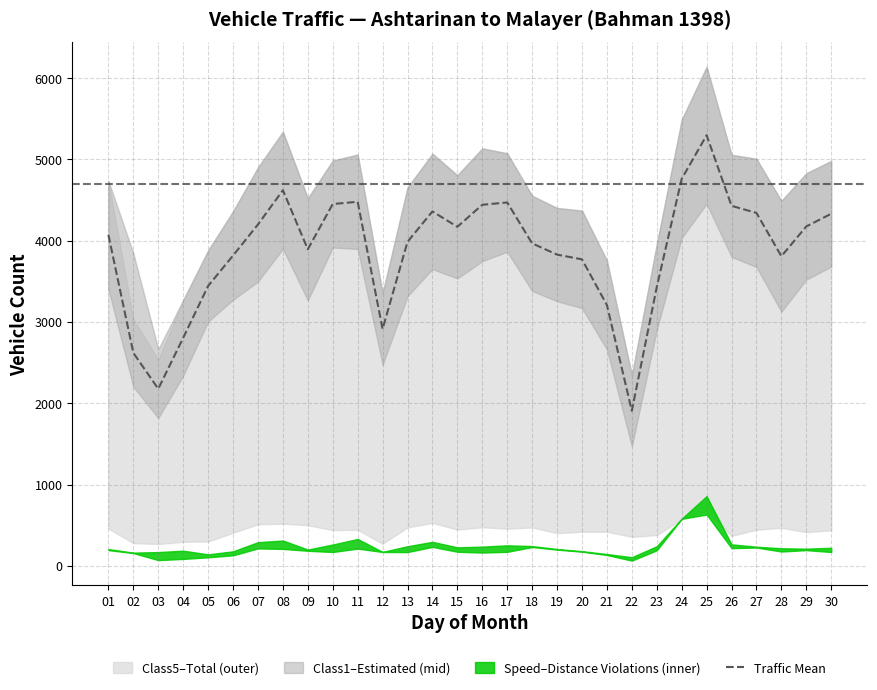

What is the sum of the values at 28 and 13?

7794.5